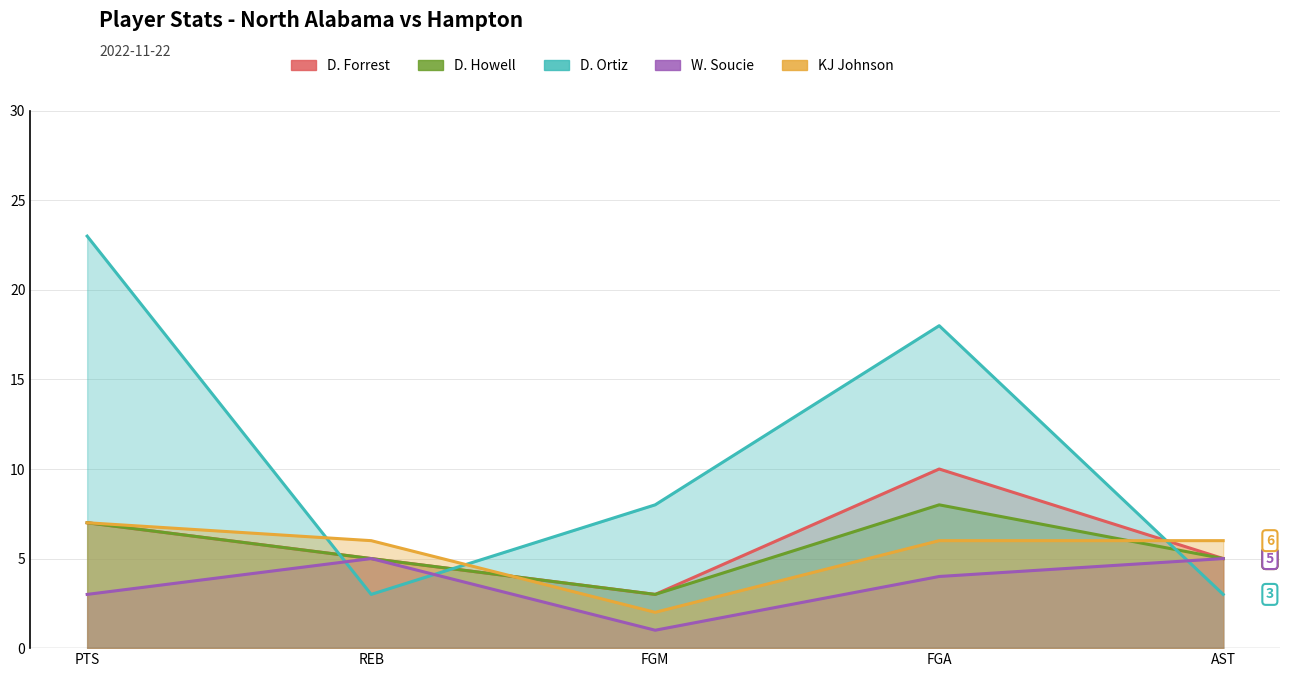

At AST, list the series in order from smallest to largest.

D. Ortiz, D. Forrest, D. Howell, W. Soucie, KJ Johnson